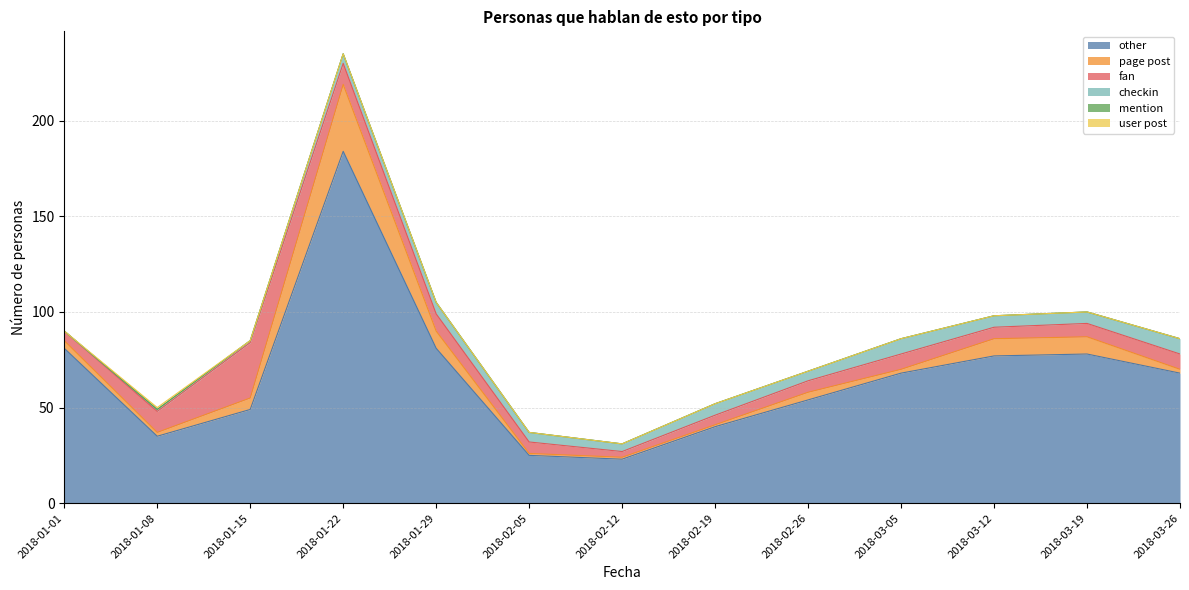

How many data points in fan are above 7?

6